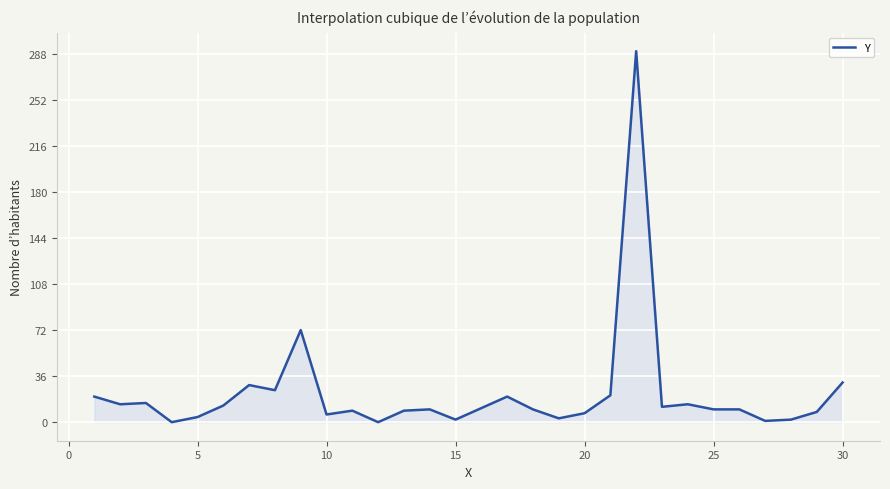

What is the sum of all values?

678